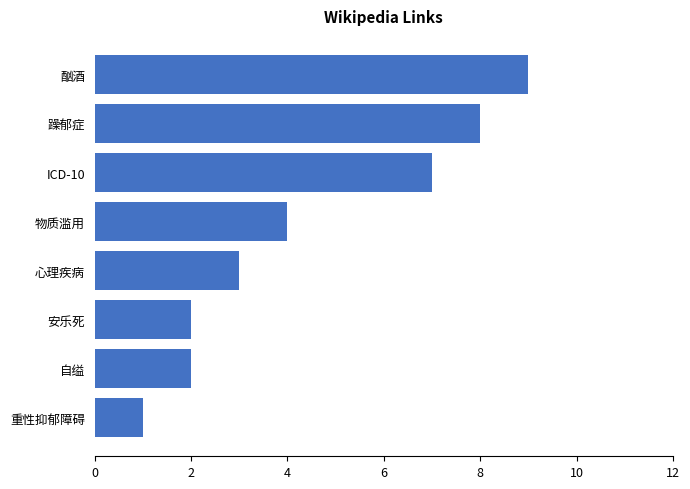

Is it true that the value at 躁郁症 is 8?

True